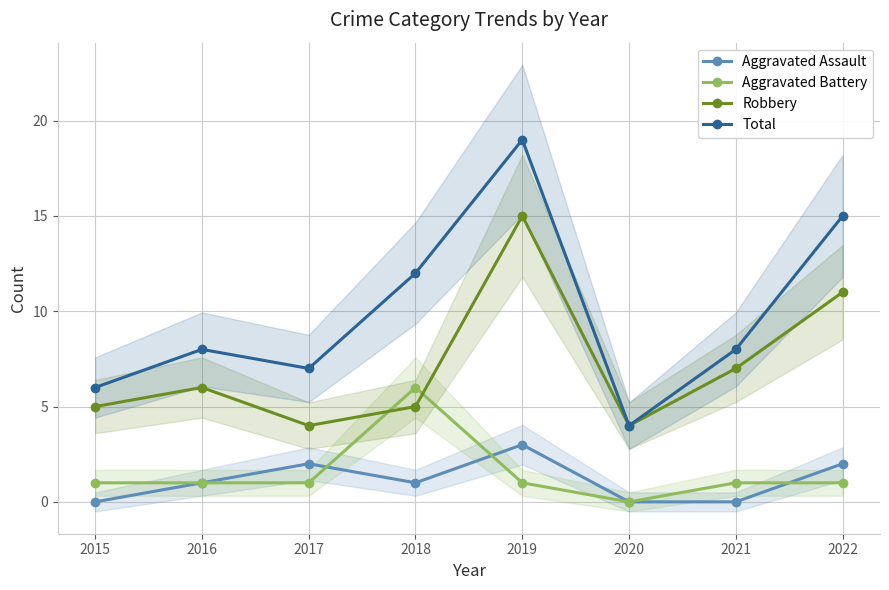

What is the value of the Robbery point at the 3rd from the left?

4